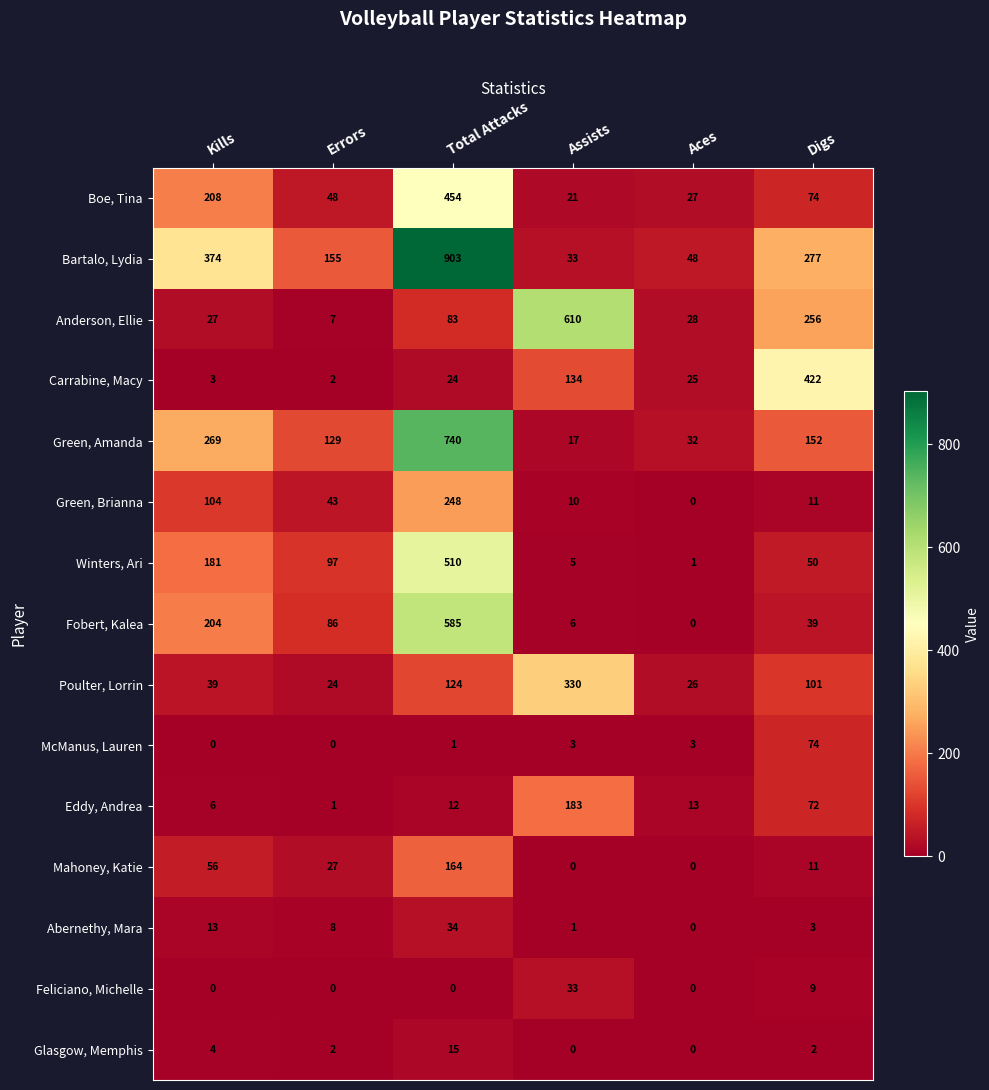

Which series has the largest range (max minus min)?

Bartalo, Lydia